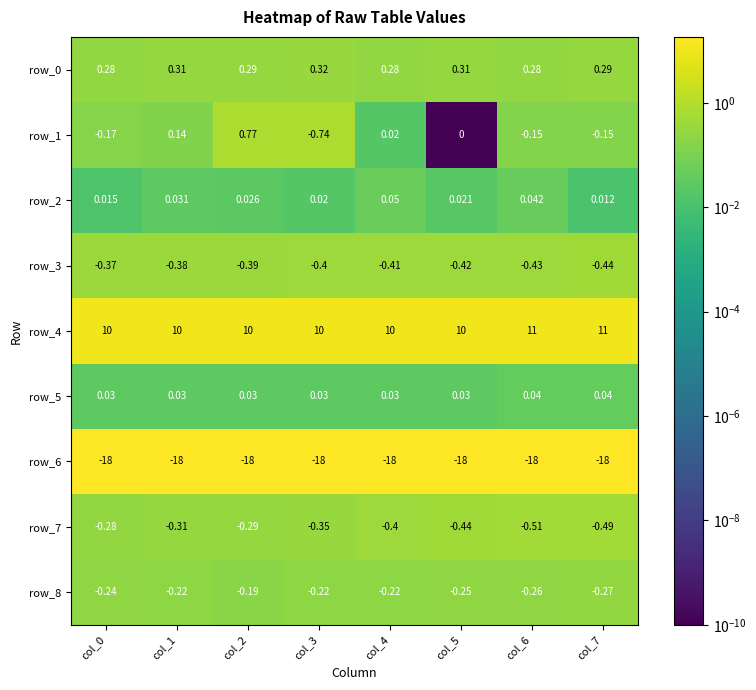

The row_5 series shows 0.0 at col_4. True or false?

True